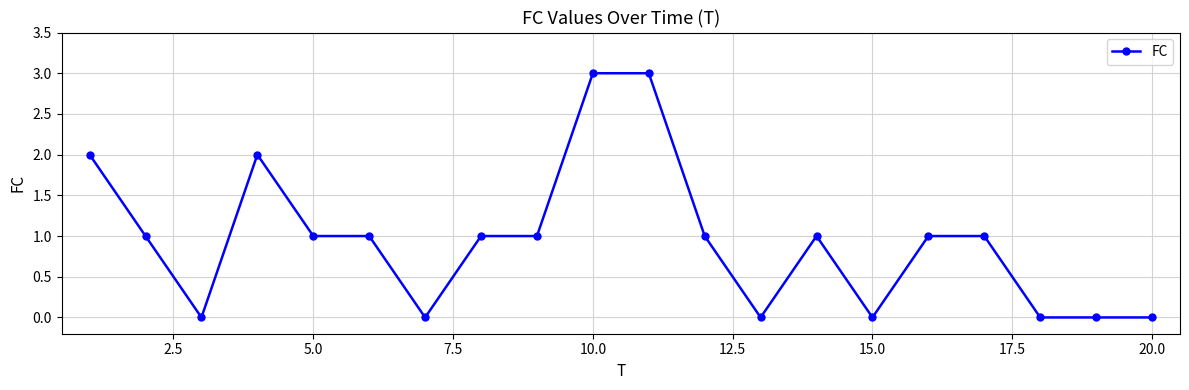

Count the values in the range 0 to 1.

16